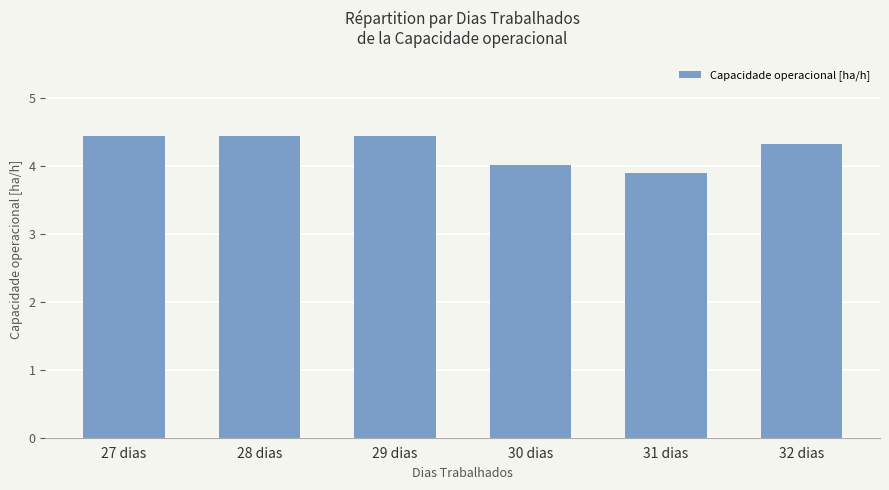

True or false: the data shows 3.9 at 31 dias.

True